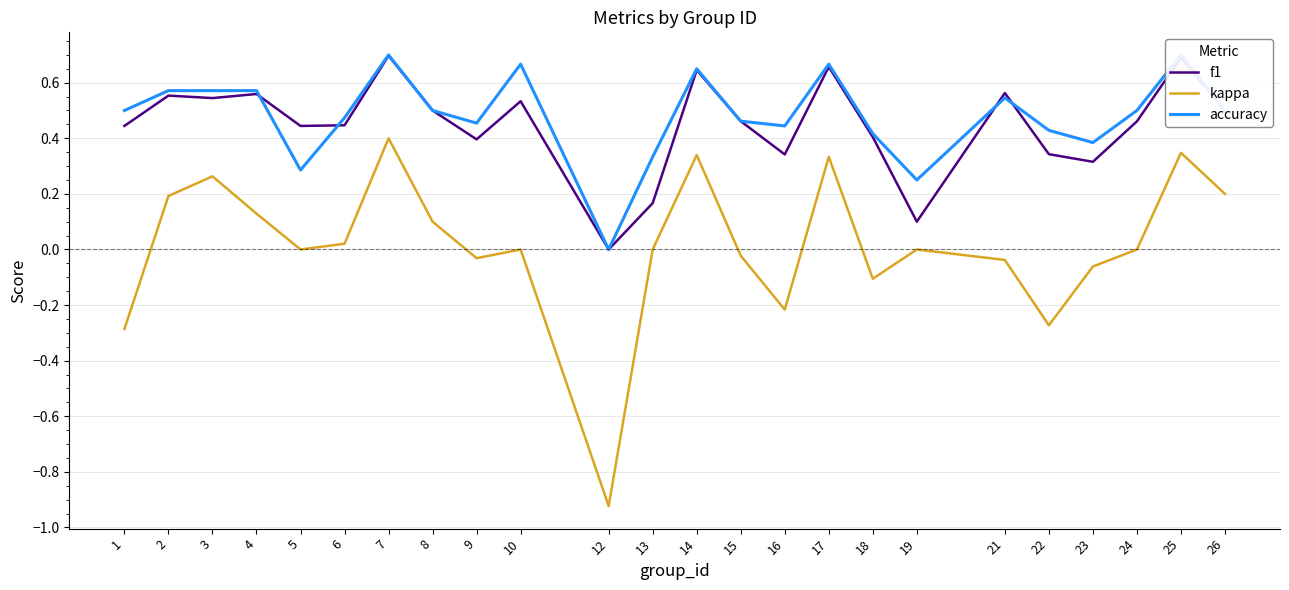

List the labels in order of f1 value, largest first.

7, 25, 17, 14, 21, 4, 2, 3, 10, 8, 26, 15, 24, 6, 1, 5, 18, 9, 22, 16, 23, 13, 19, 12